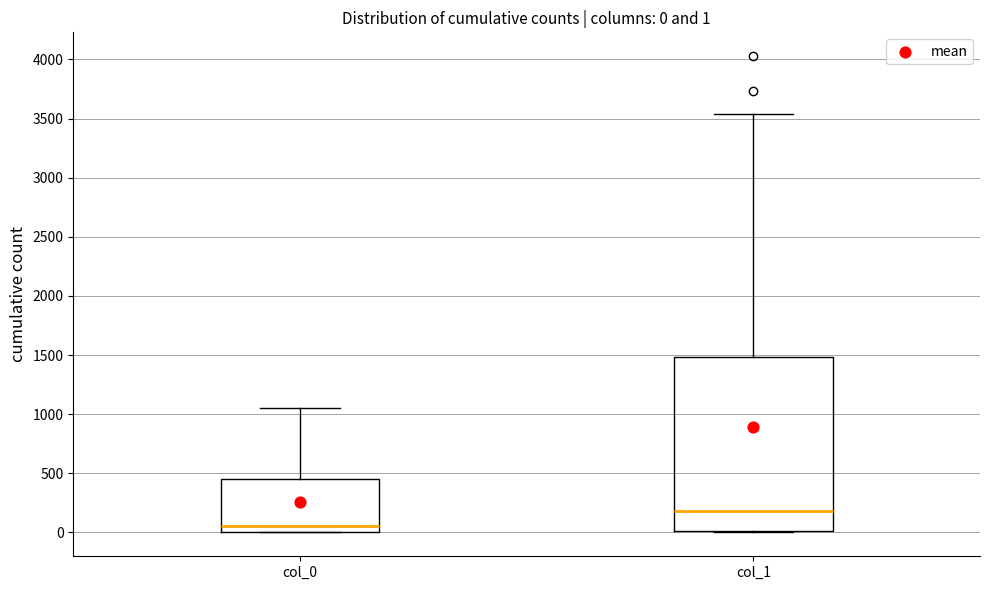

Which box has the lowest median line?

col_0